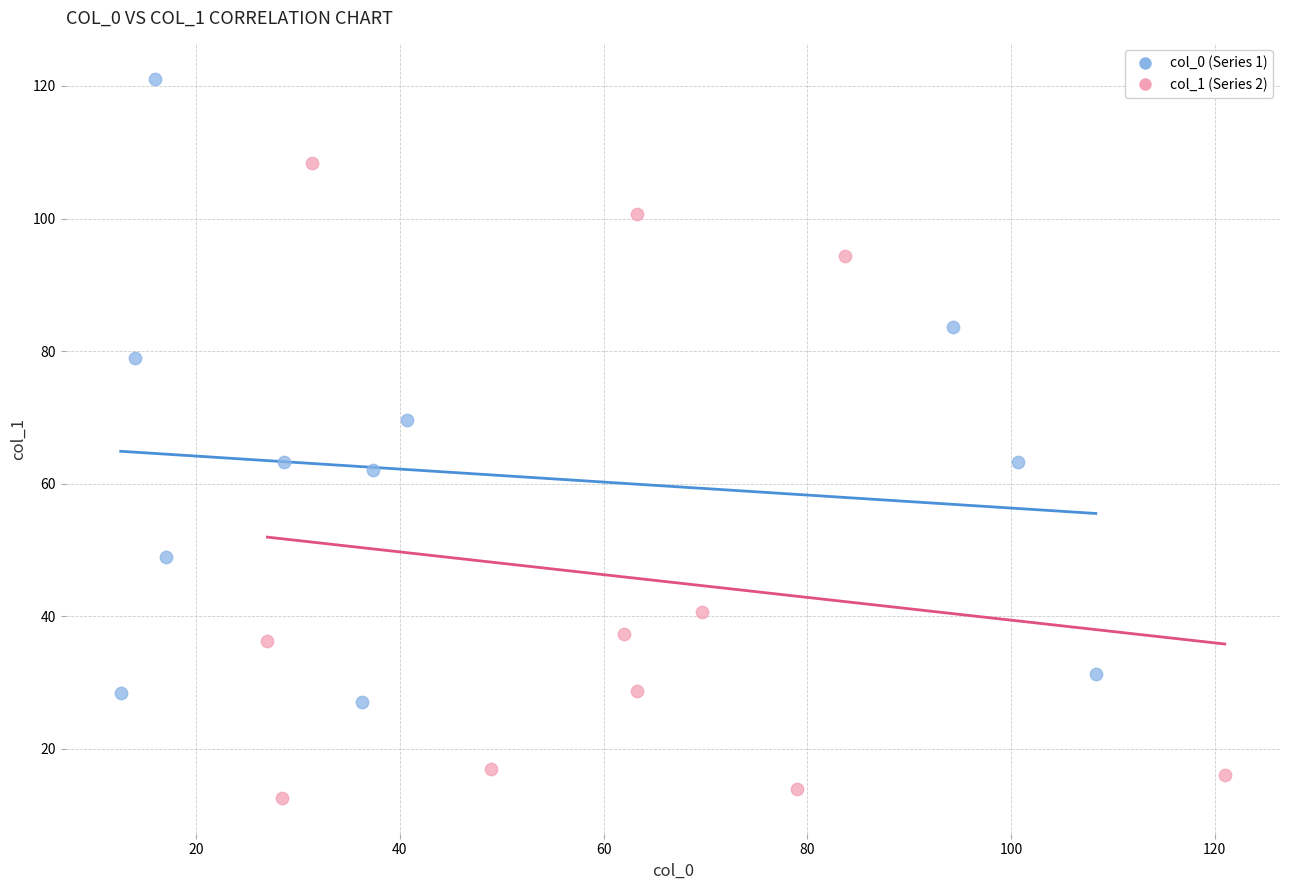

Which series reaches the minimum Y coordinate?

col_1 (Series 2)